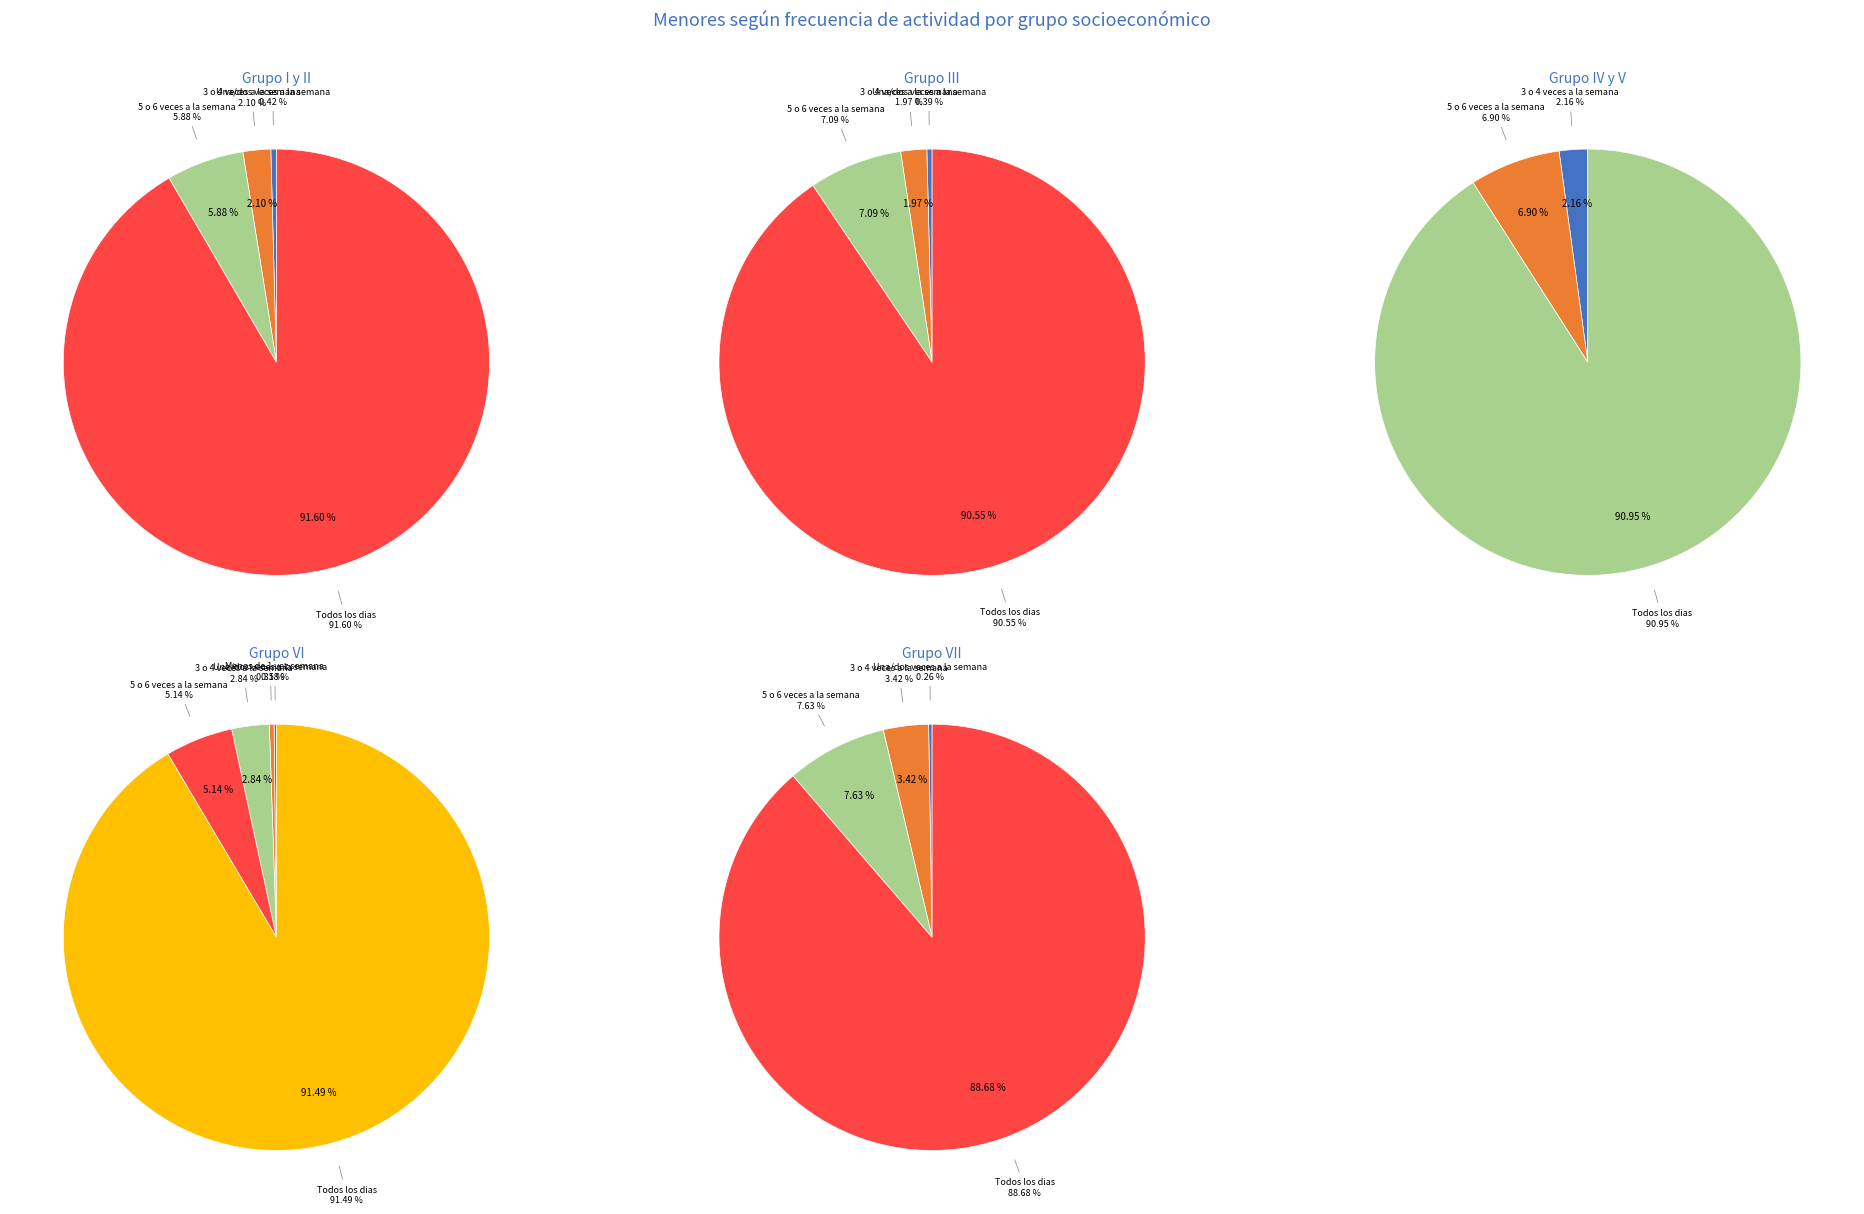

How many slices are in this pie chart?

6